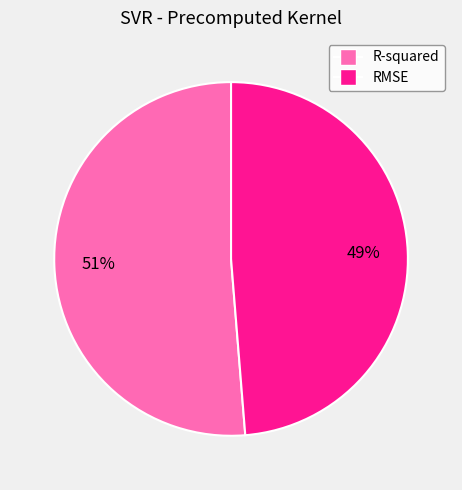

Is the sum of RMSE and R-squared greater than half?

Yes